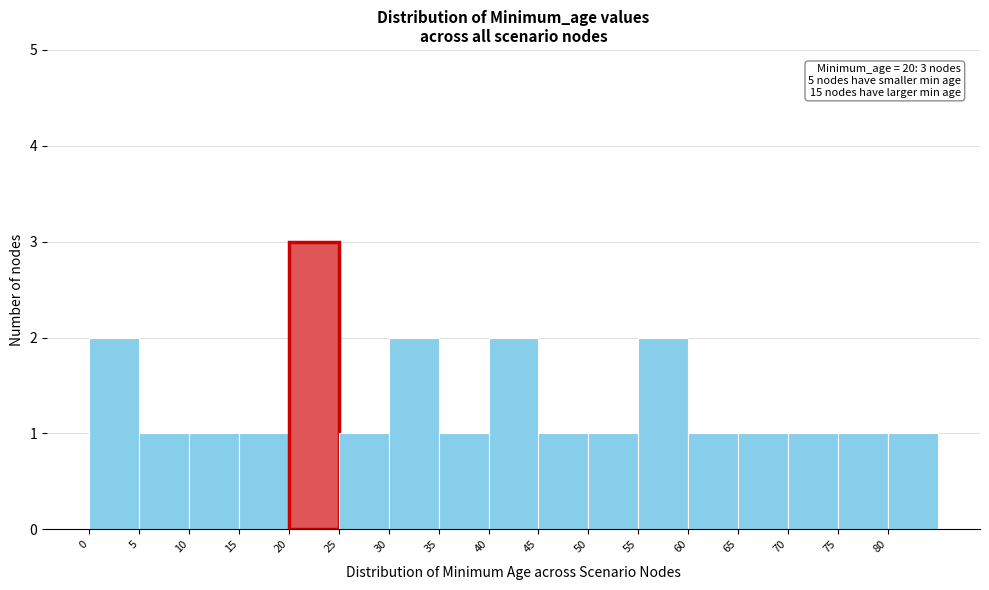

Which range on the x-axis has the tallest bar?

20 to 25